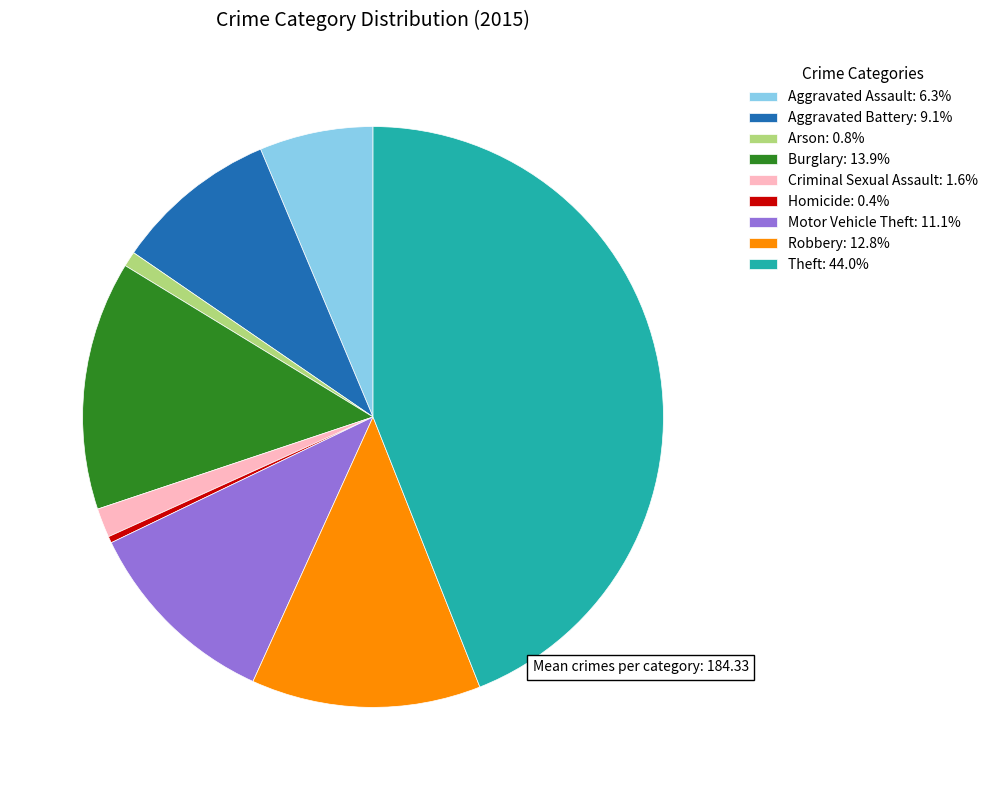

True or false: Burglary accounts for 8% of the total.

False